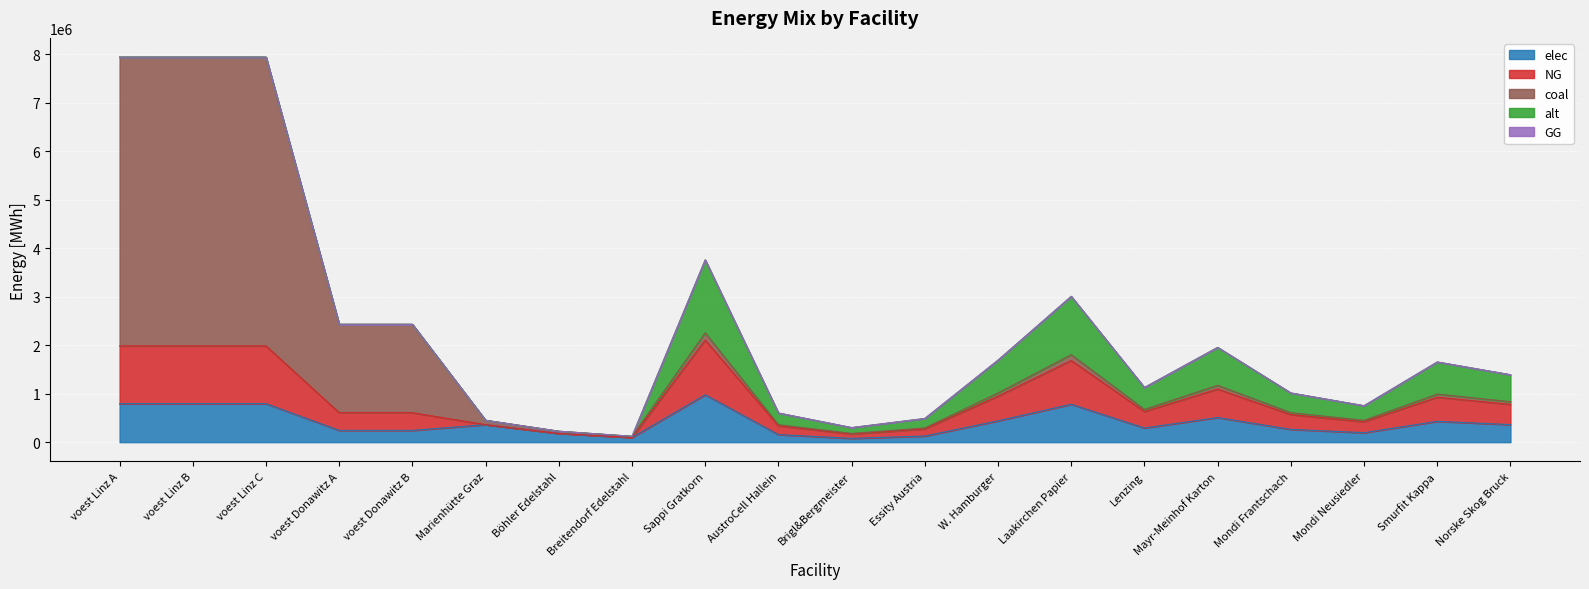

Is it true that elec equals 508126.7 at Mayr-Meinhof Karton?

True